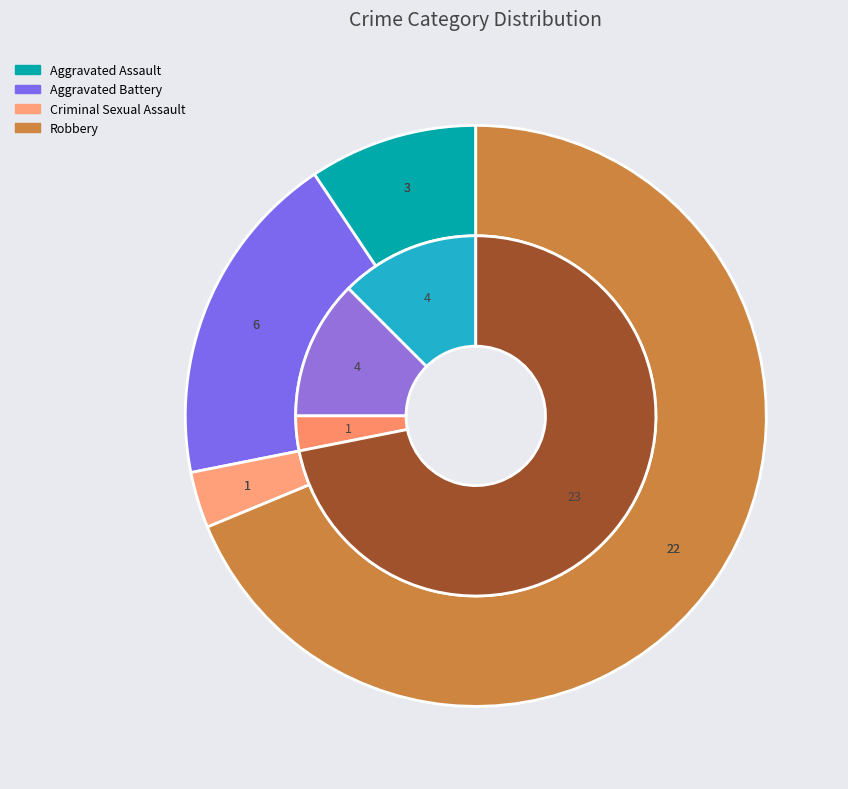

How many slices are in this pie chart?

4